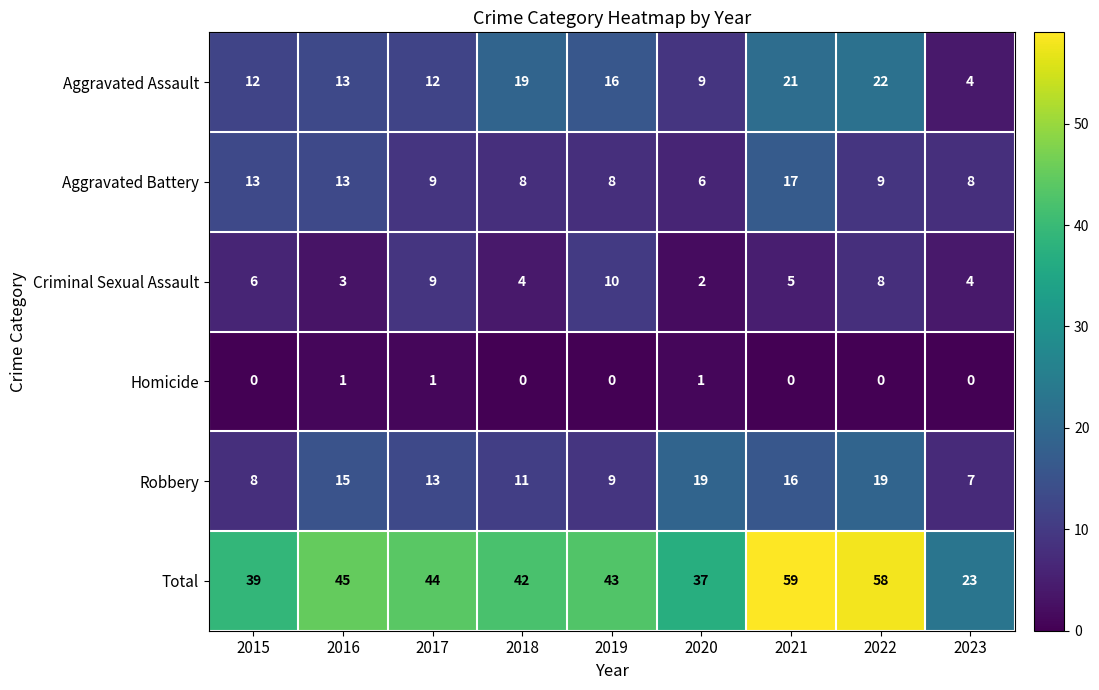

How many distinct data groups are displayed?

6